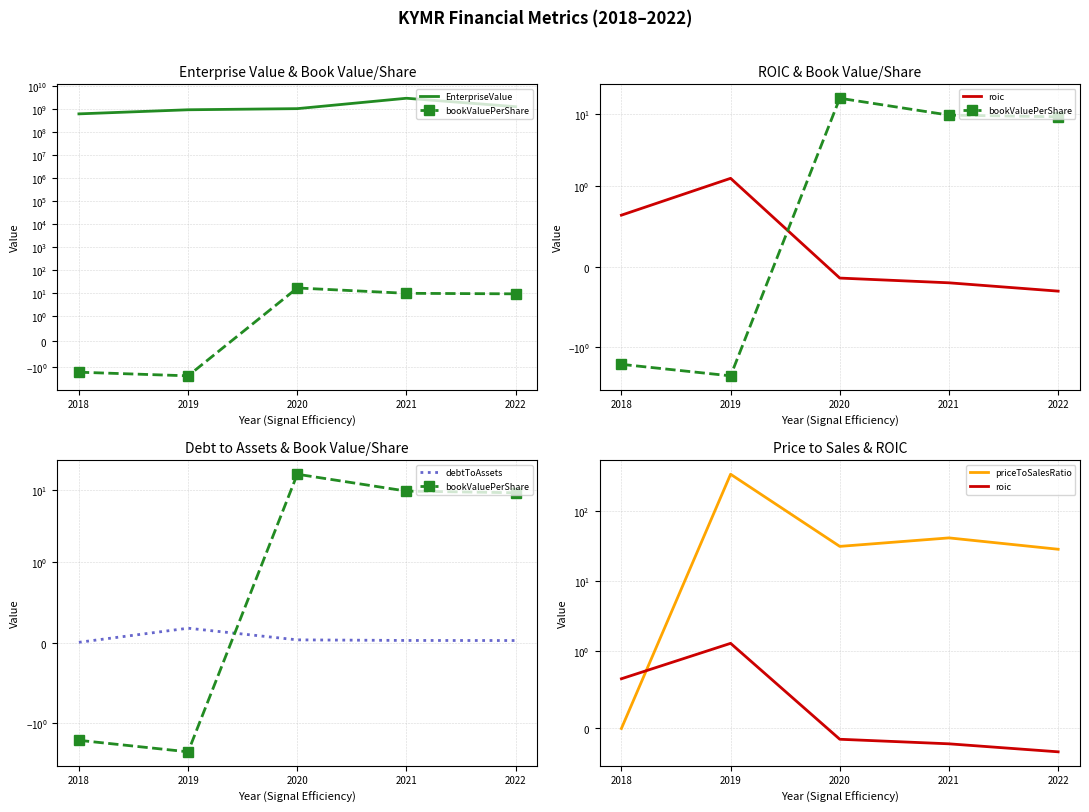

Between 2022 and 2021, which is larger?

2021